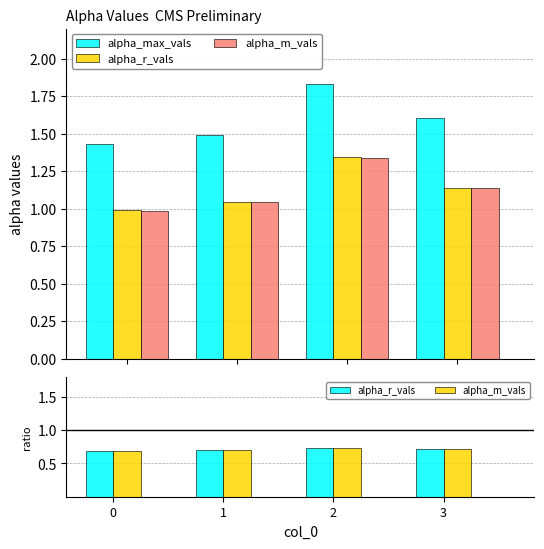

At which label does alpha_max_vals reach its peak?

2